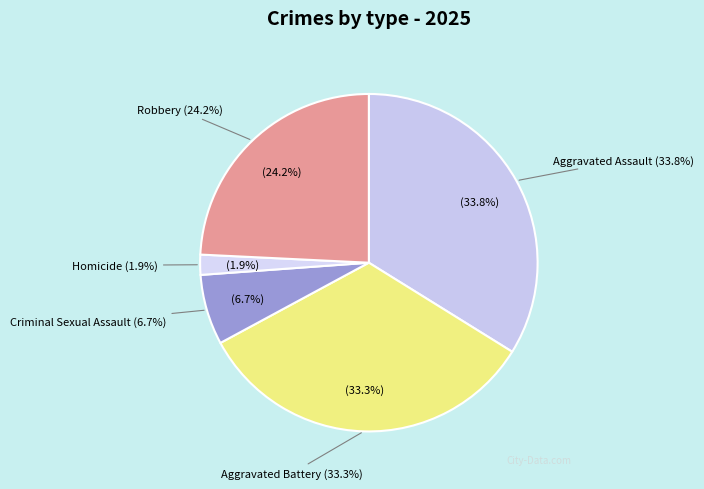

What is the smallest slice in the pie chart?

Homicide